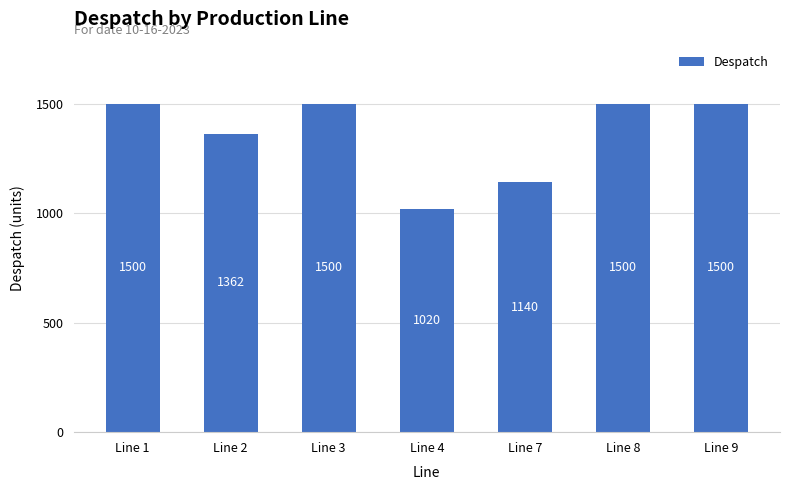

Approximately how many times larger is the value at Line 3 compared to Line 1?

1.0